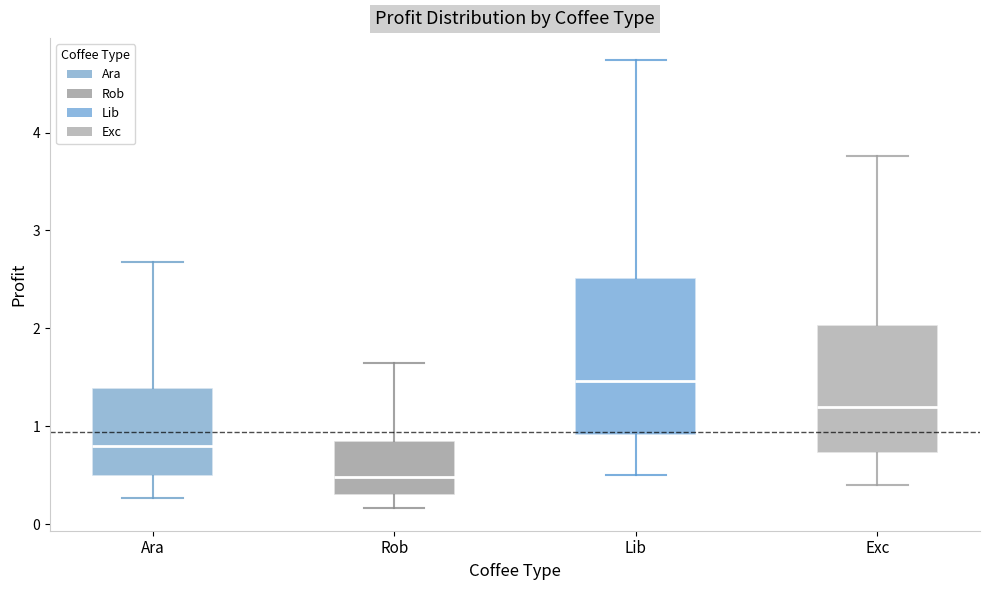

Reading left to right, transcribe this box plot: for each box, give where its median line is, the range the box spans, and where its two whiskers end, as read against the y-axis. The values are not printed on the chart, so give them approximately, as read against the axis.

Ara: median 0.8, box 0.5 to 1.4, whiskers 0.3 to 2.7
Rob: median 0.5, box 0.3 to 0.8, whiskers 0.2 to 1.6
Lib: median 1.5, box 0.9 to 2.5, whiskers 0.5 to 4.7
Exc: median 1.2, box 0.7 to 2.0, whiskers 0.4 to 3.8